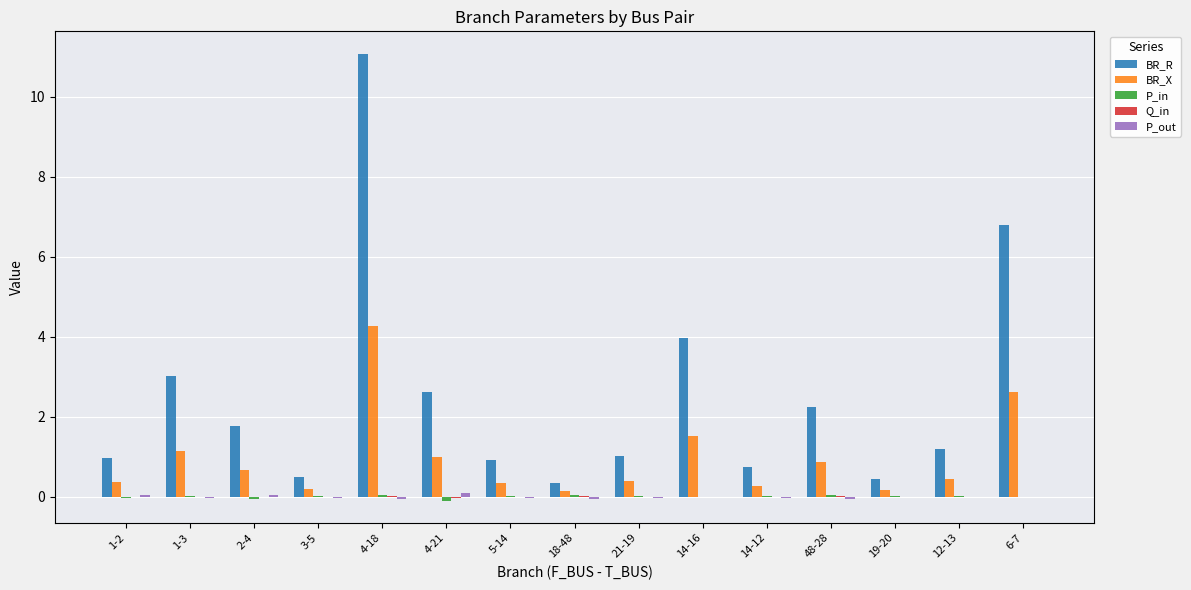

Which category has the highest value in the BR_X series?

4-18